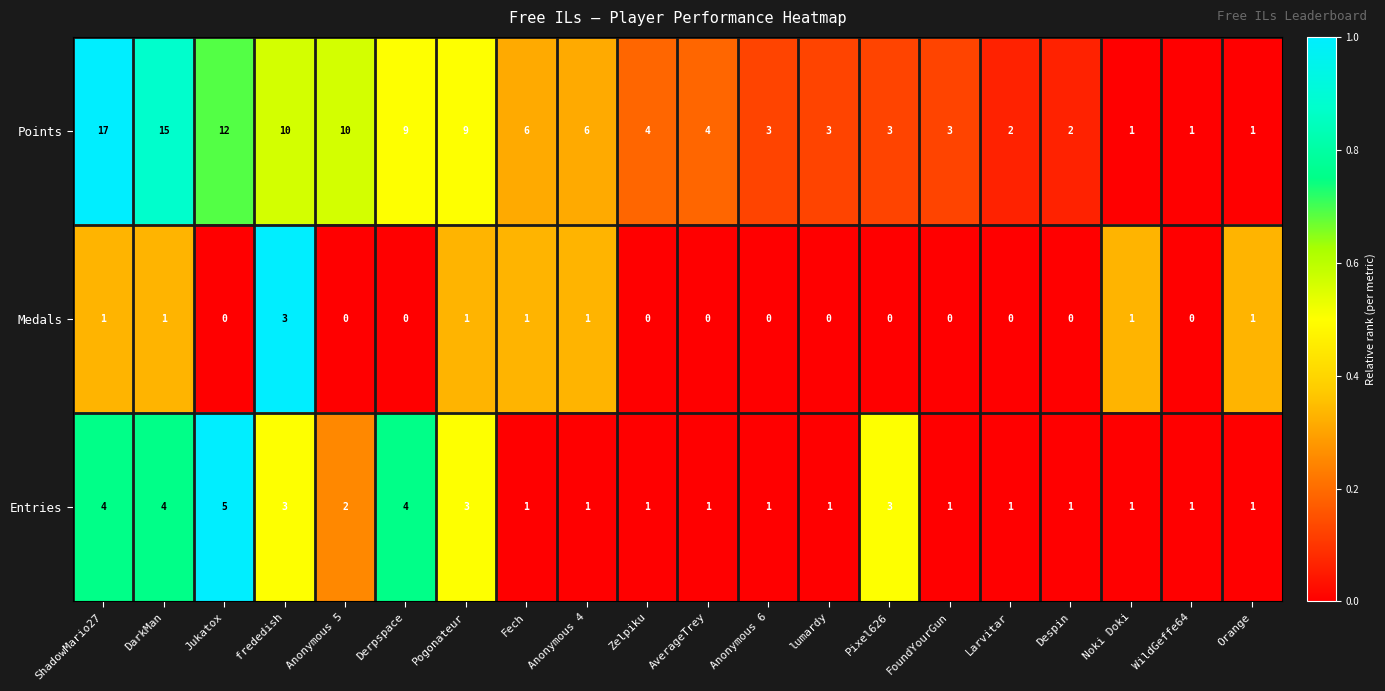

Which series has the largest range (max minus min)?

Points